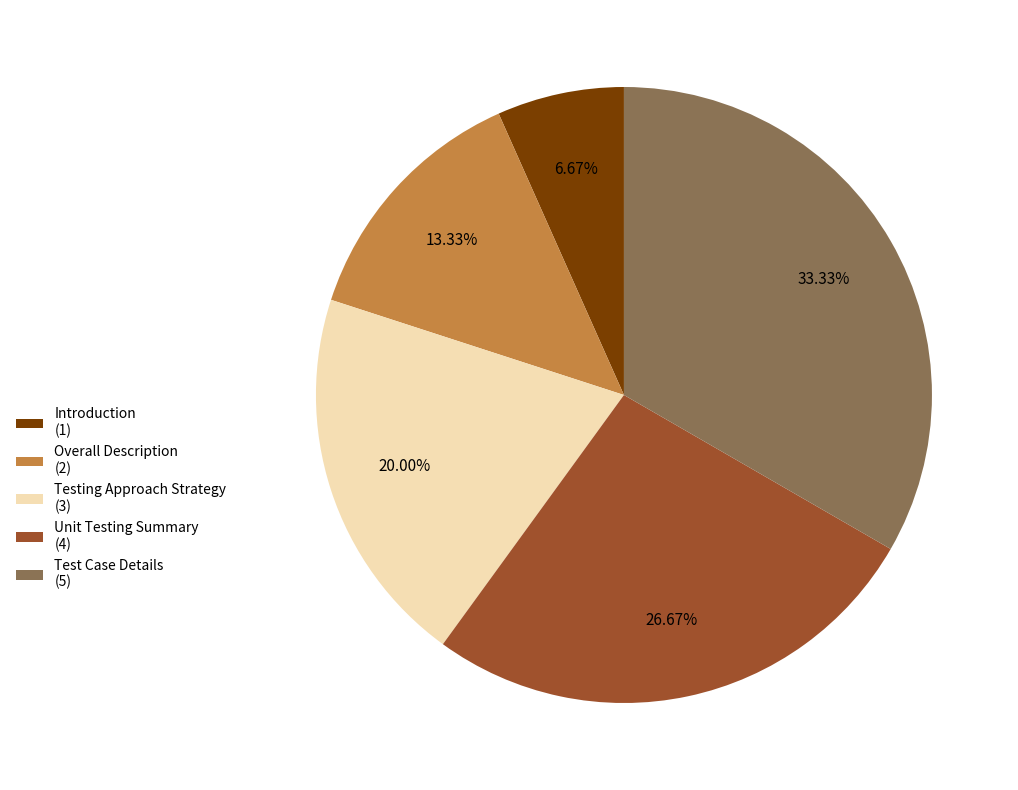

To the nearest percent, what percentage of the pie is Introduction?

7%